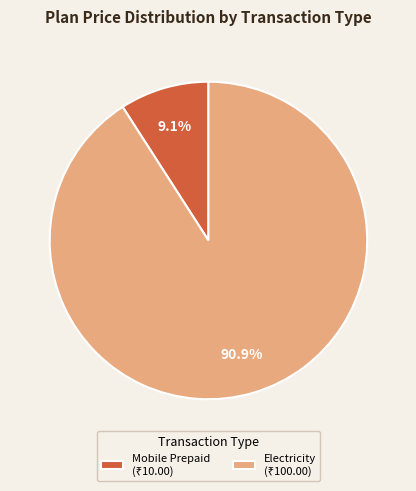

Is there any slice that represents more than half of the pie?

Yes